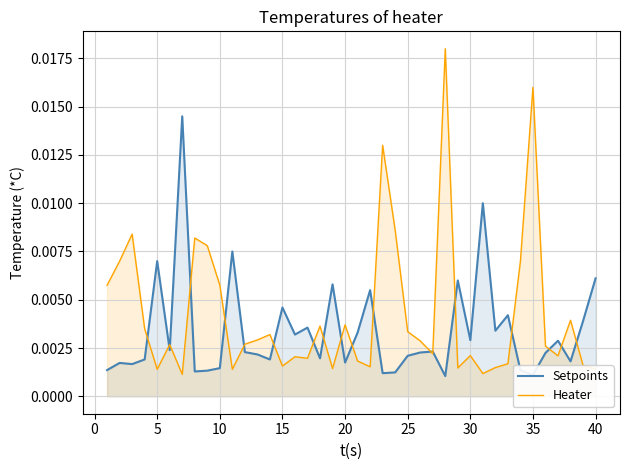

Which series has the largest range (max minus min)?

Heater